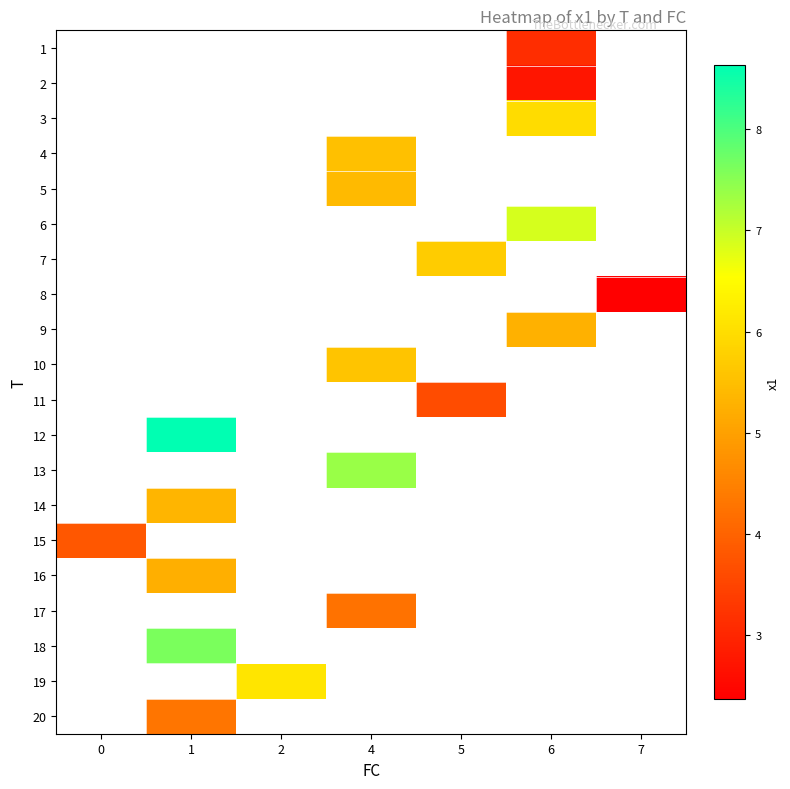

How many data points does each series have?

7